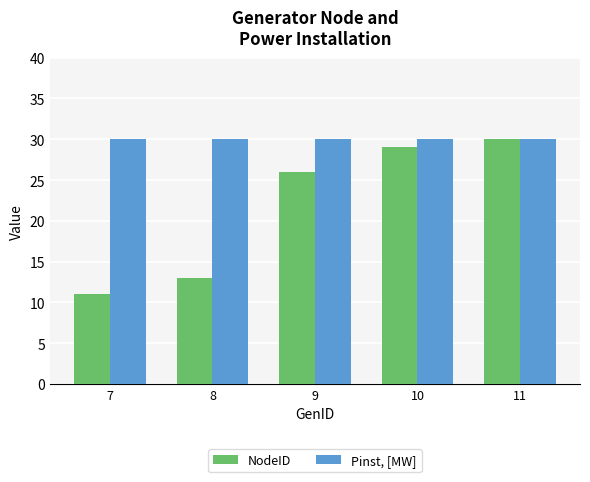

What is the average value of the Pinst, [MW] series?

30